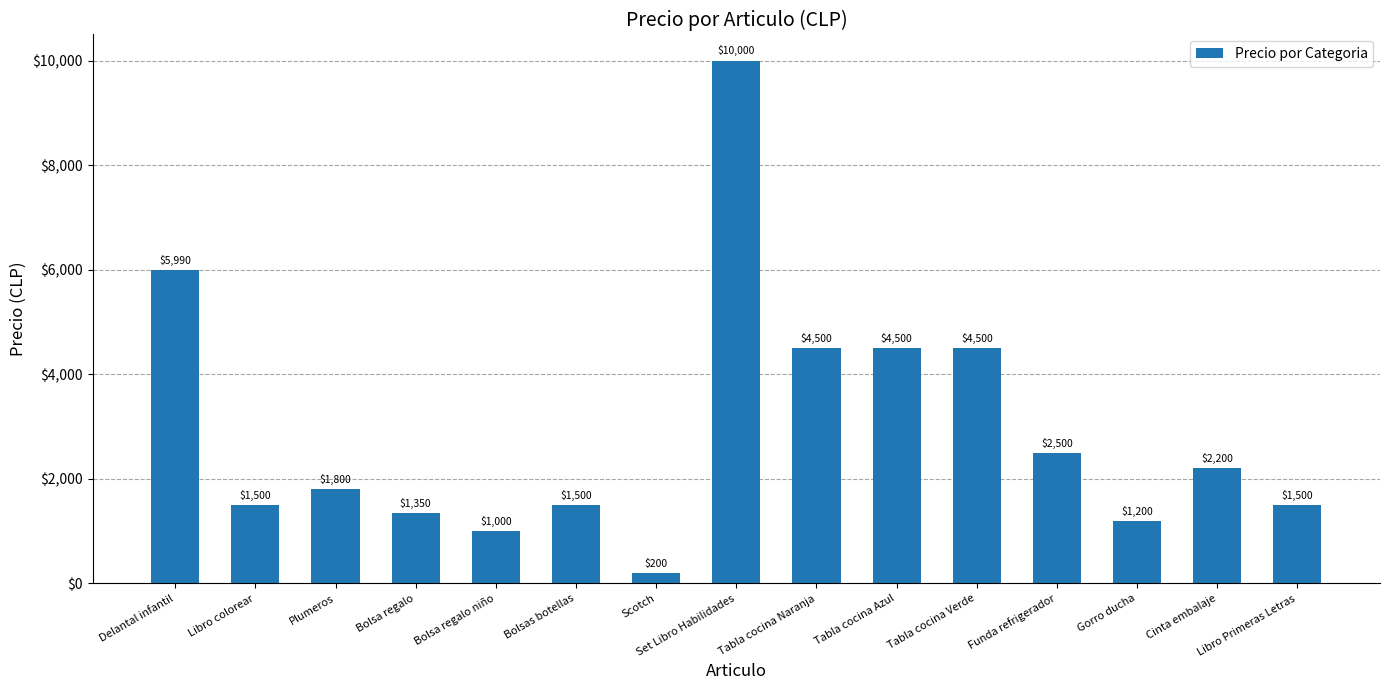

Which has a higher value, Cinta embalaje or Set Libro Habilidades?

Set Libro Habilidades